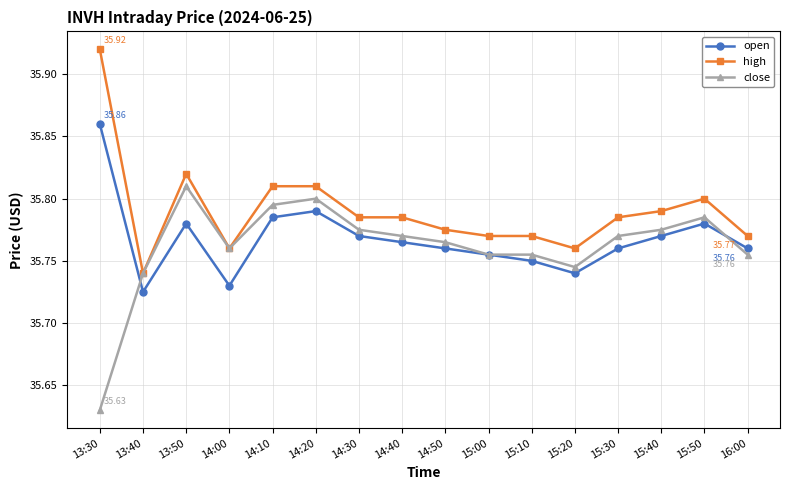

Where is the first local maximum for close?

13:50